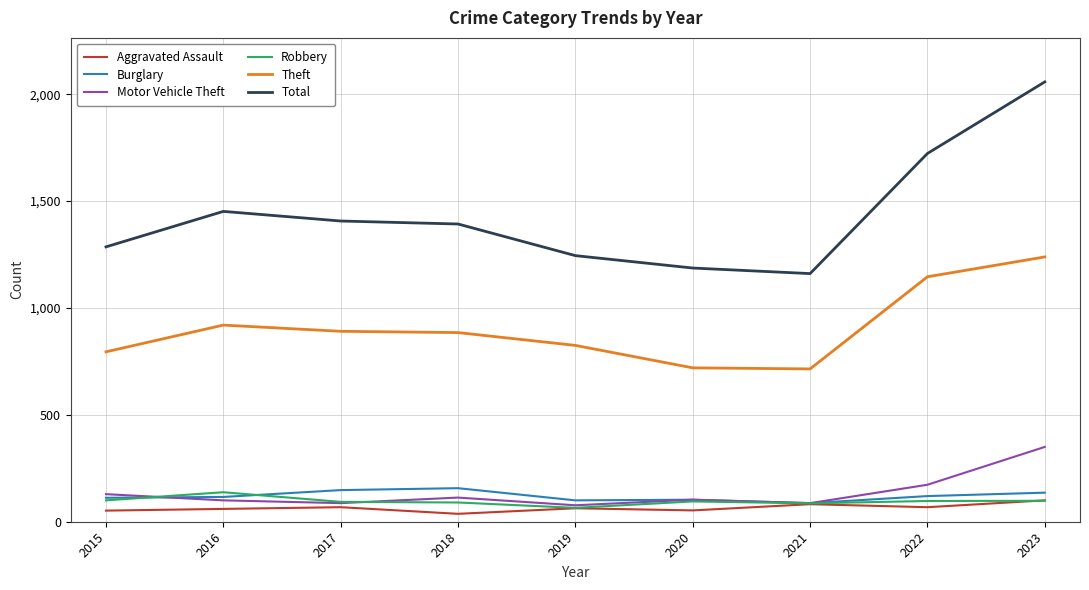

Is the value of Robbery at 2018 greater than the value of Theft at 2023?

No